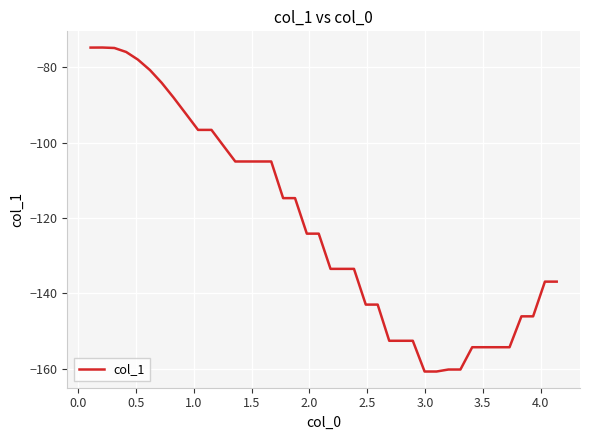

What is the minimum value shown in the chart?

-160.7